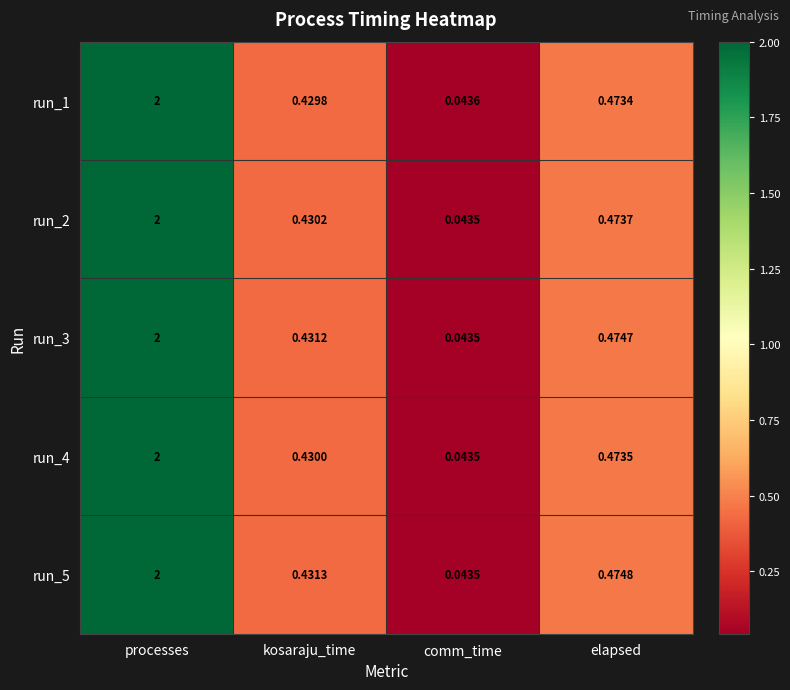

Is the value of run_4 at processes greater than the value of run_1 at elapsed?

Yes